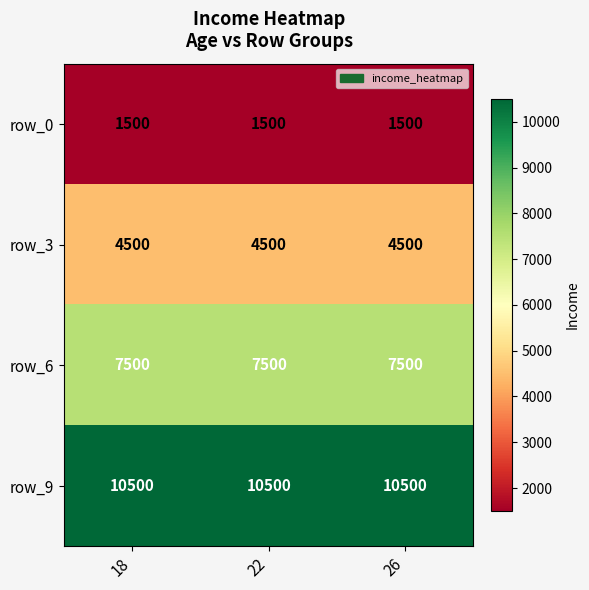

Is the value of row_0 at 22 greater than the value of row_3 at 18?

No